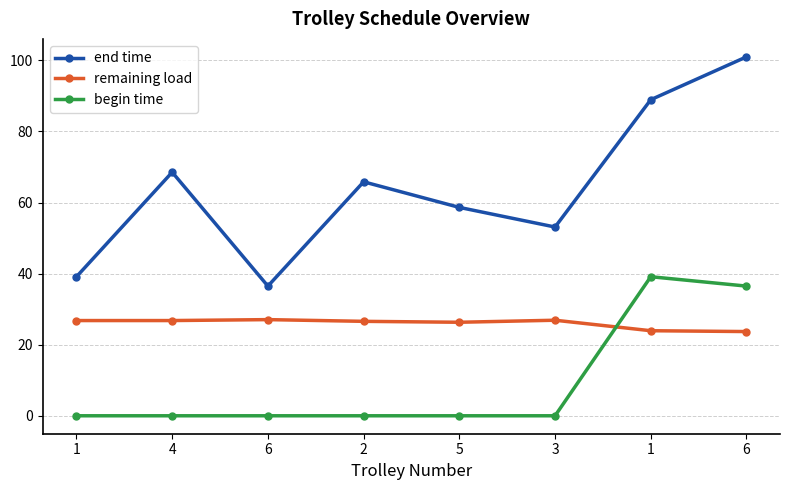

What are all the series names shown in the legend?

end time, remaining load, begin time